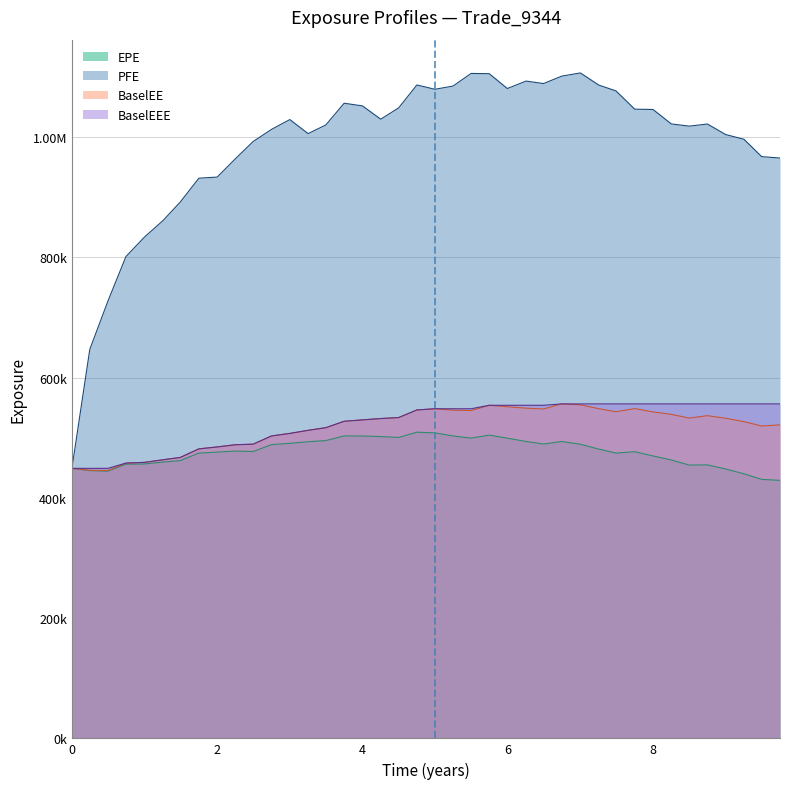

What are all the series names shown in the legend?

EPE, PFE, BaselEE, BaselEEE